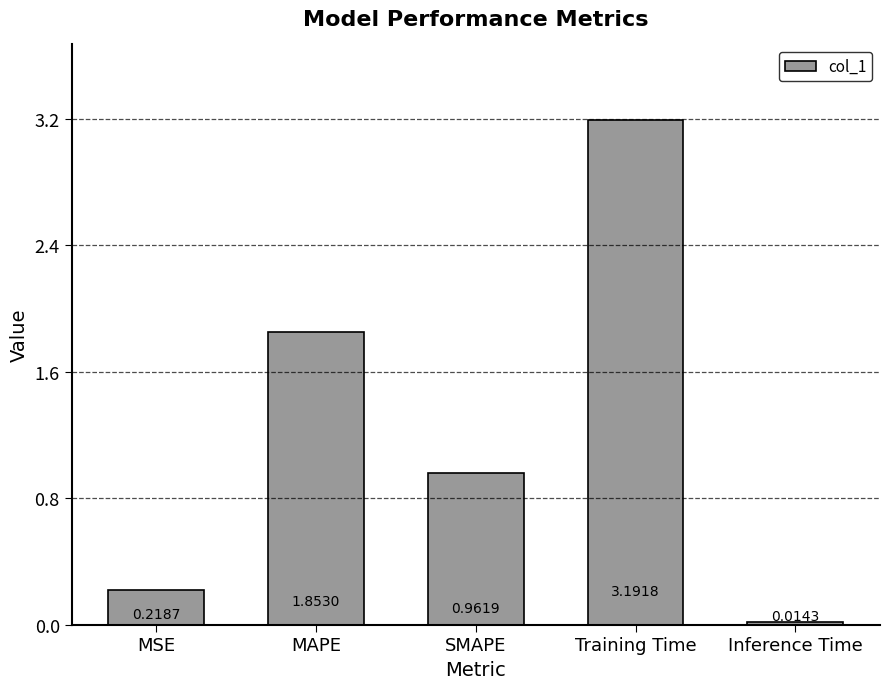

Are the bars grouped side by side (vs. stacked)?

No